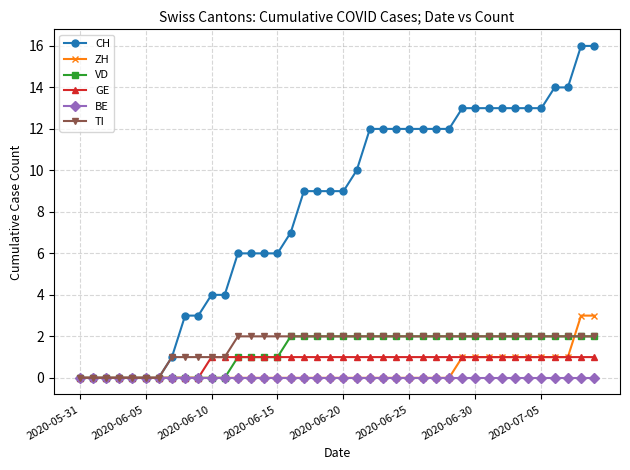

Which series has the largest range (max minus min)?

CH